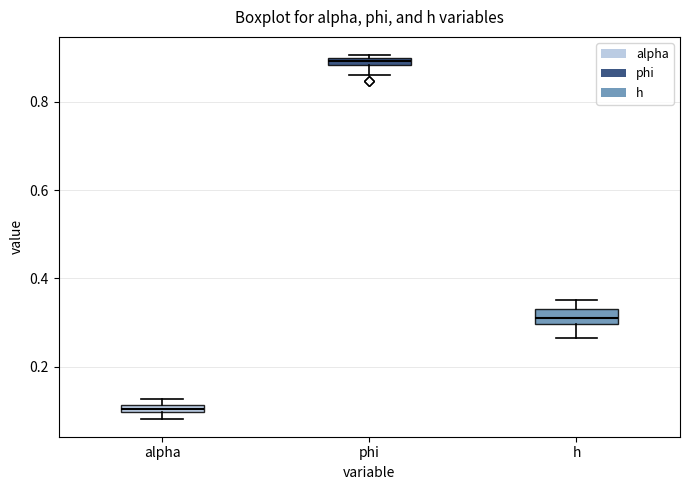

Where is the lower edge of the box for alpha on the y-axis? The values are not printed on the chart, so give them approximately, as read against the axis.

0.10